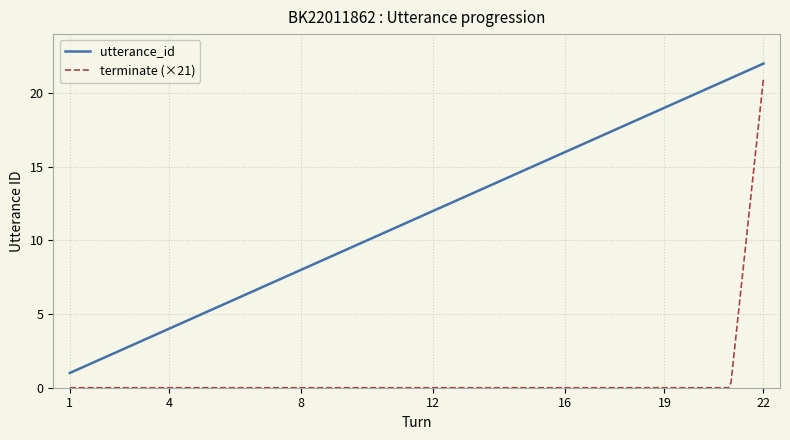

True or false: utterance_id and terminate (×21) intersect in this chart.

False